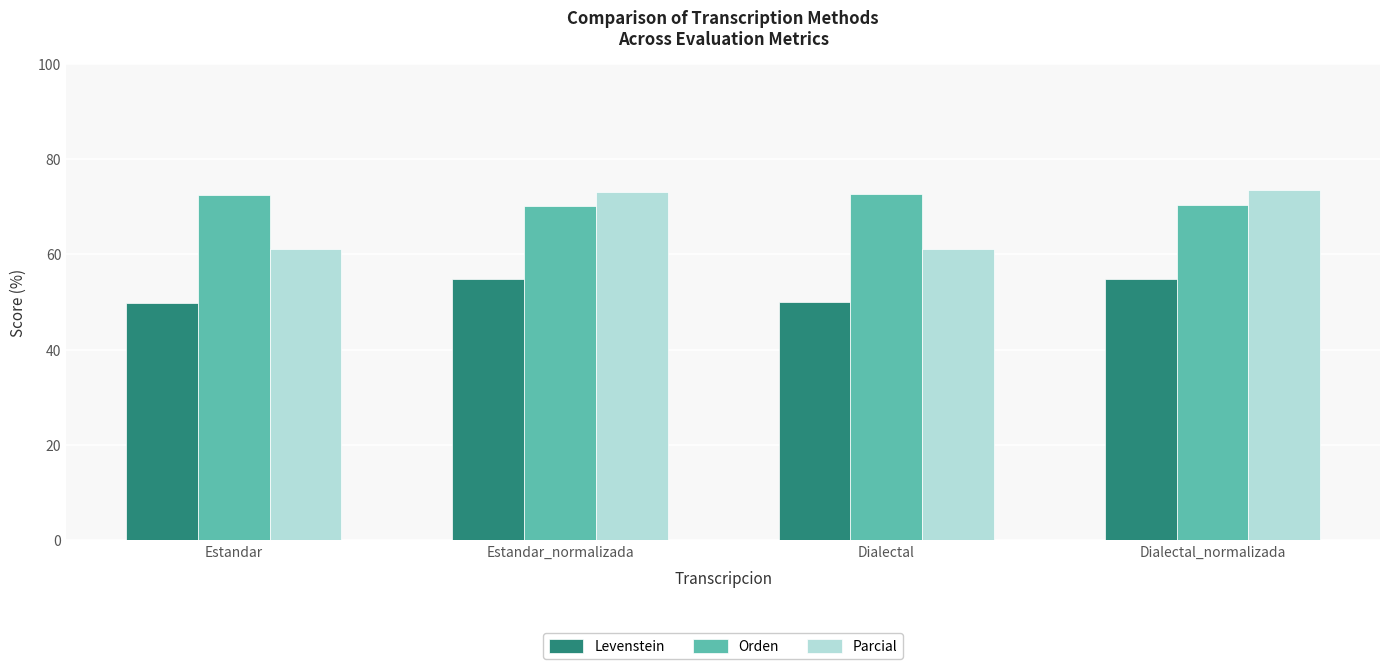

What is the lowest value of the Levenstein series?

49.8